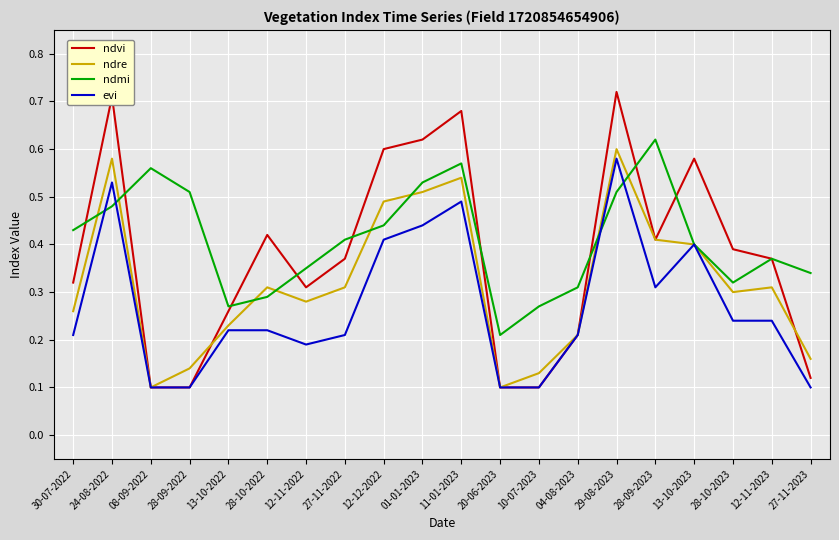

Where is ndmi nearest to the value 0?

20-06-2023